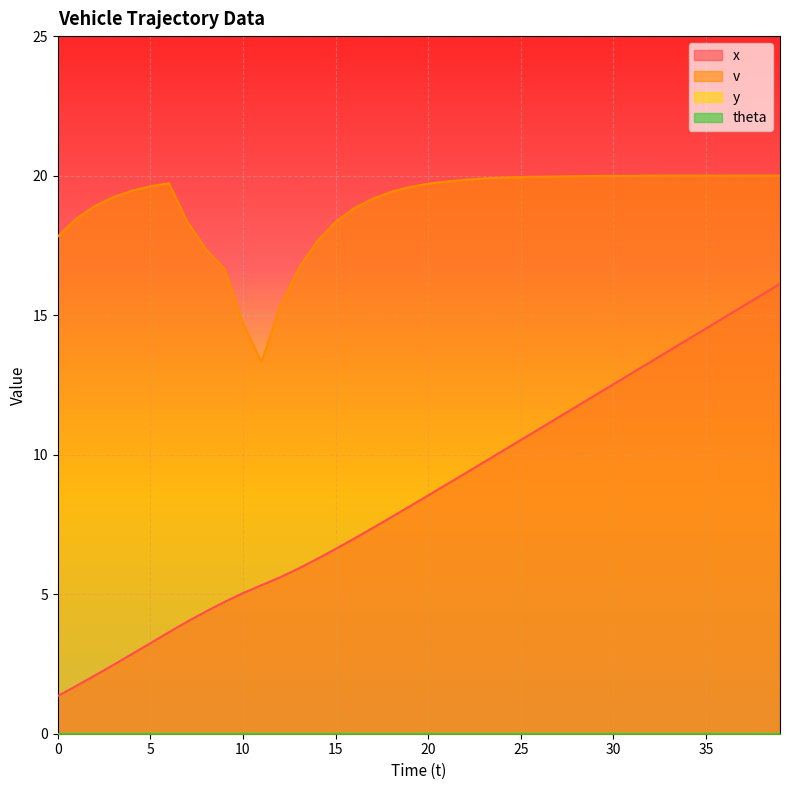

What is the difference between the x values at 39 and 37?

0.8